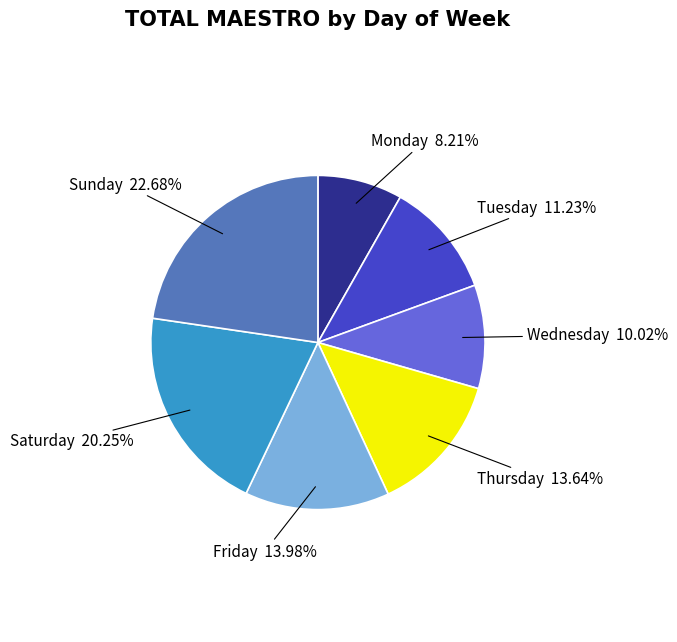

To the nearest percent, what is the average slice percentage?

14%